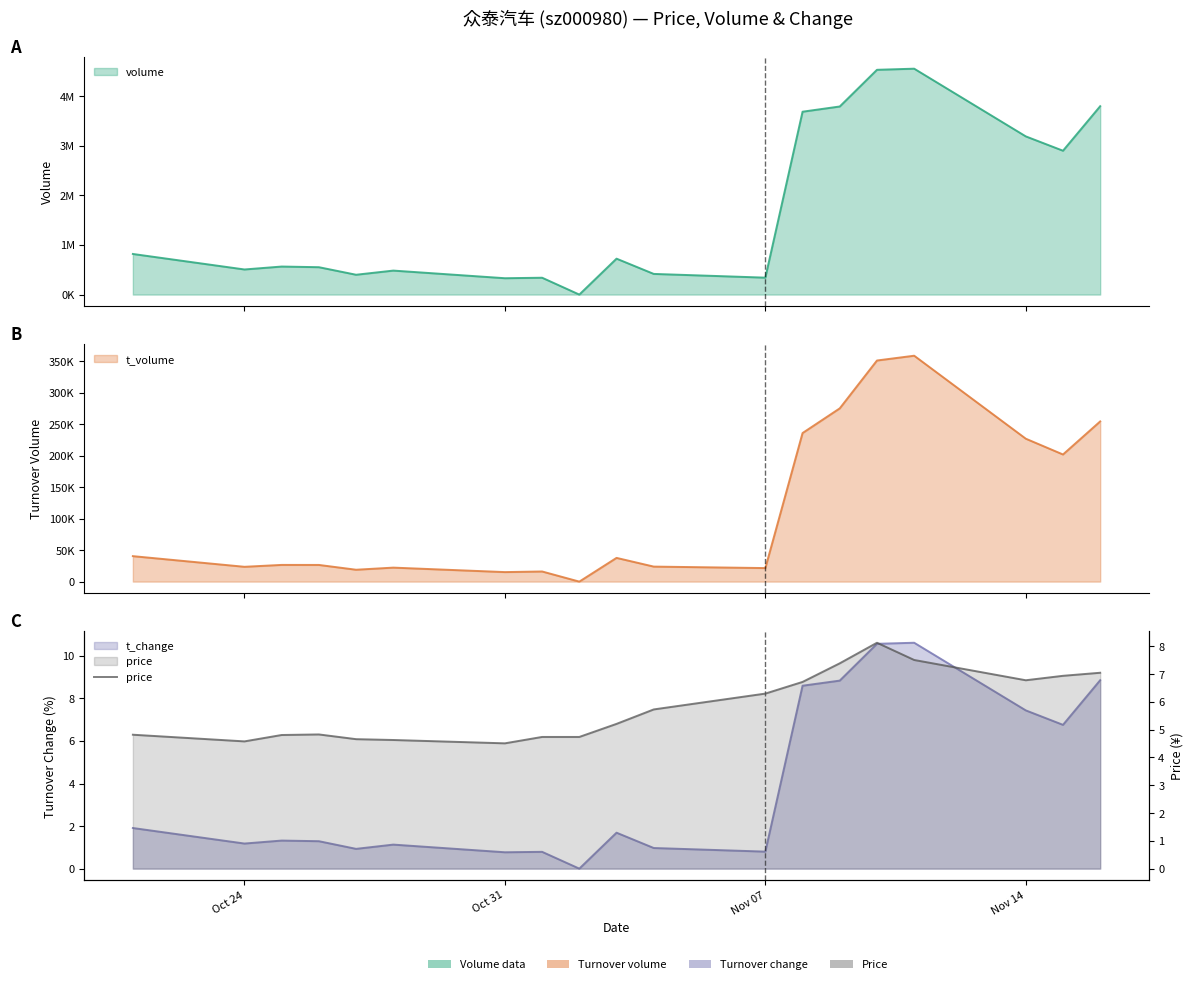

What is the change in value from Oct 24 to Nov 07?

+1.7